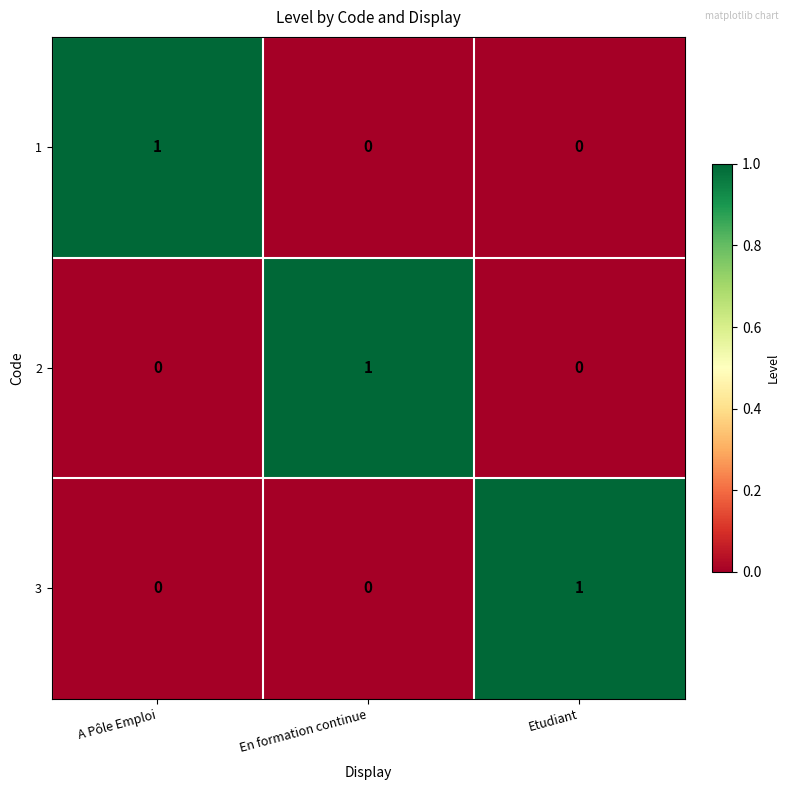

Which category has the highest value in the 3 series?

Etudiant